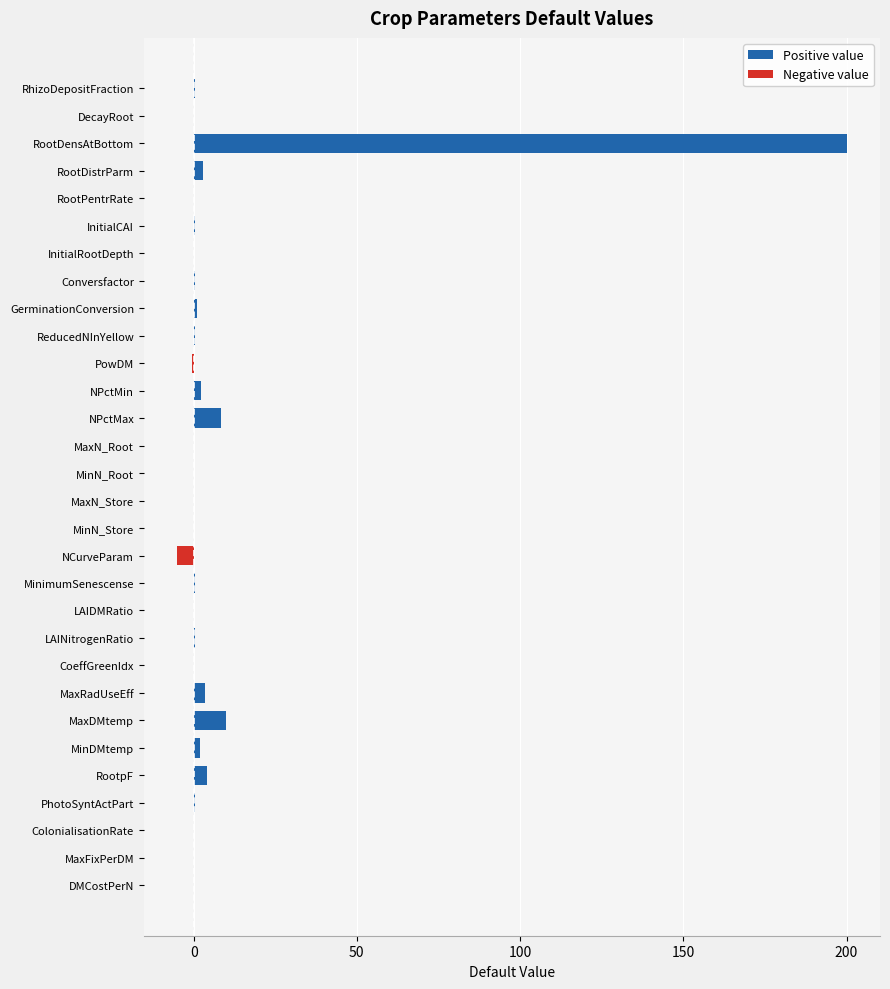

What is the maximum value for Positive value?

200.0